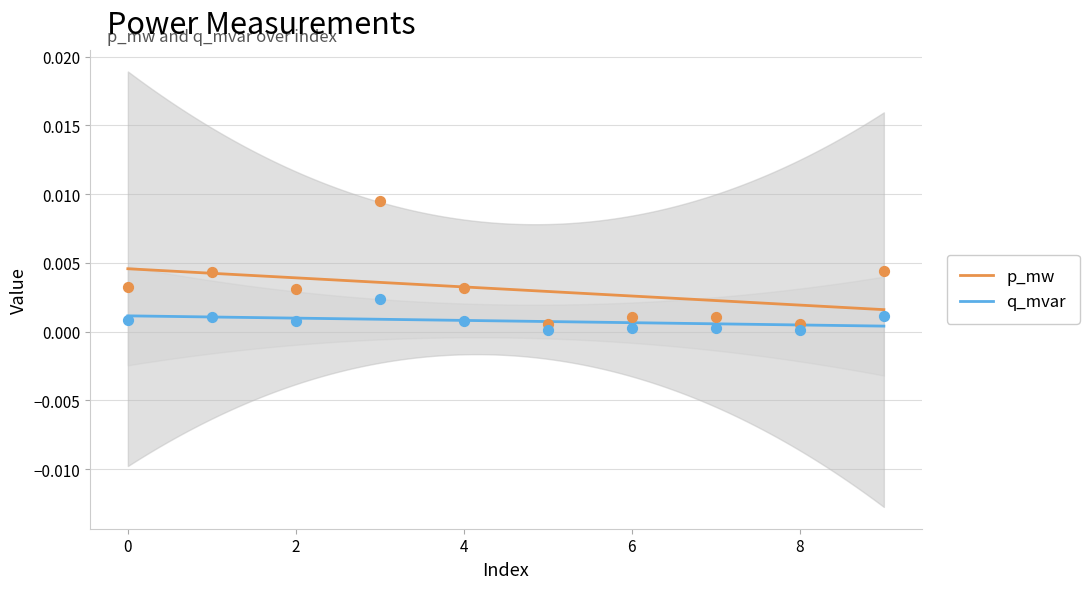

At how many categories does at least one series exceed 0?

10